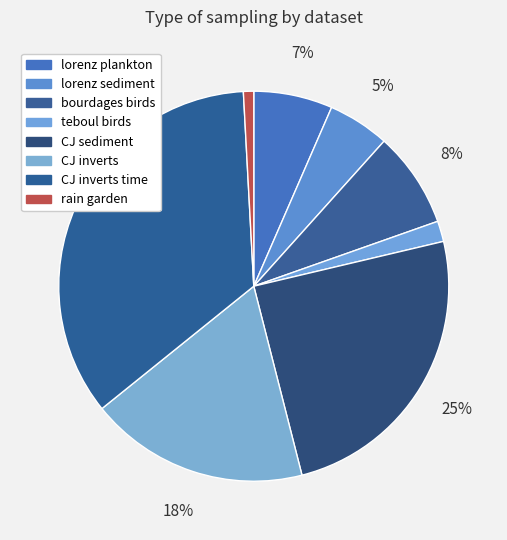

Count the number of slices in the pie.

8